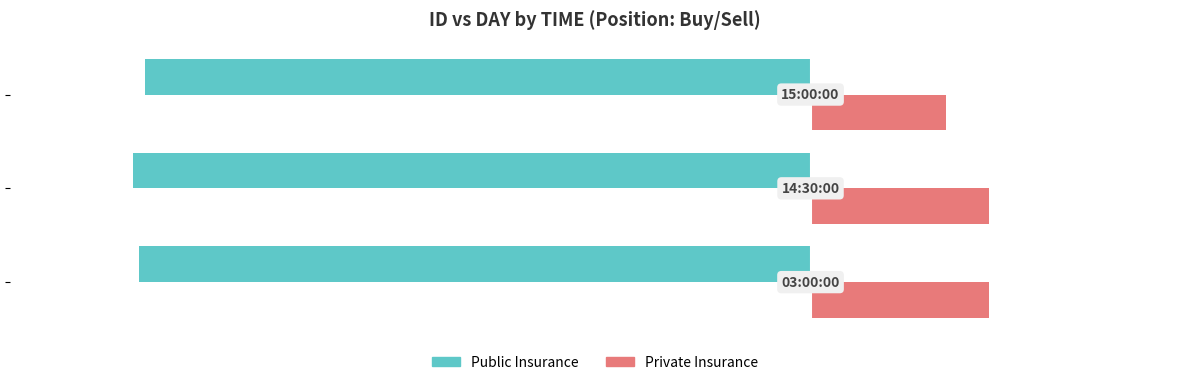

Which series has the largest total across all categories?

Private Insurance